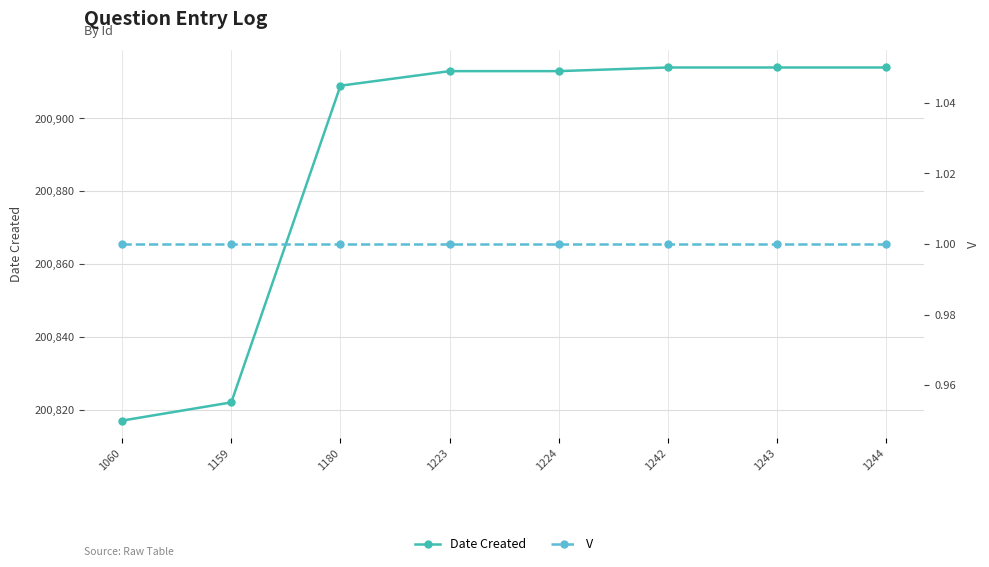

Is the value of Date Created at 1243 greater than the value of V at 1243?

Yes